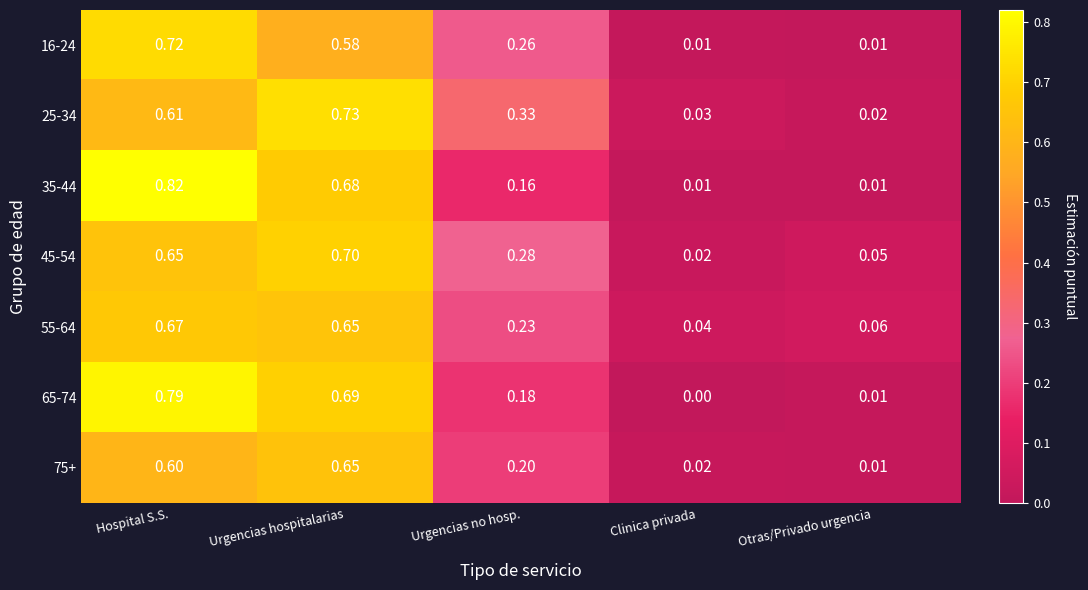

Is the value of 65-74 at Urgencias no hosp. greater than the value of 35-44 at Urgencias no hosp.?

Yes